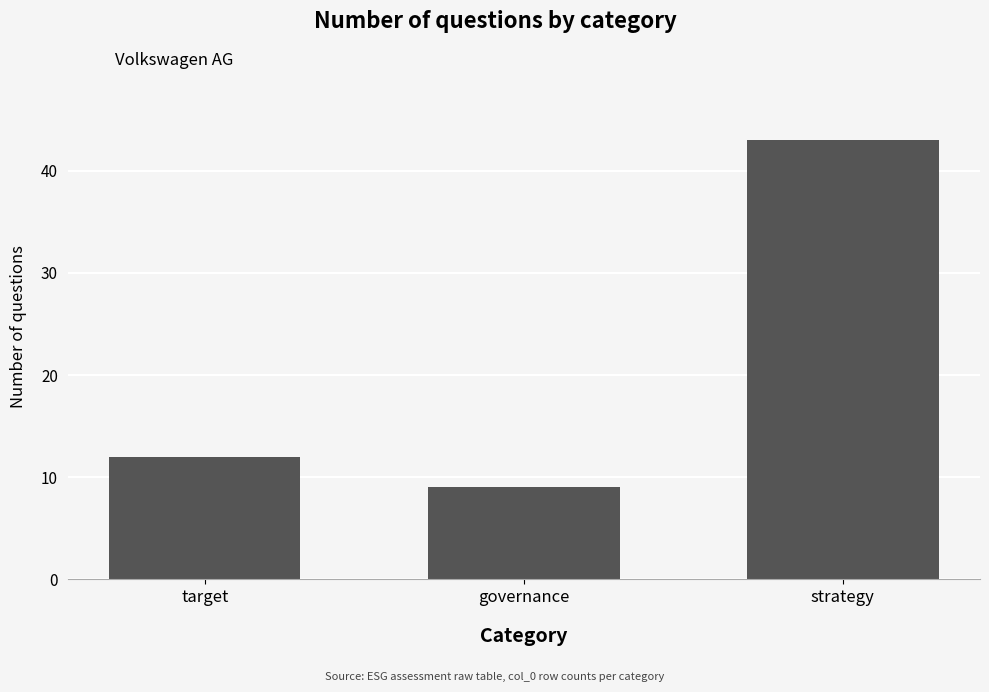

How many series are shown in this chart?

1